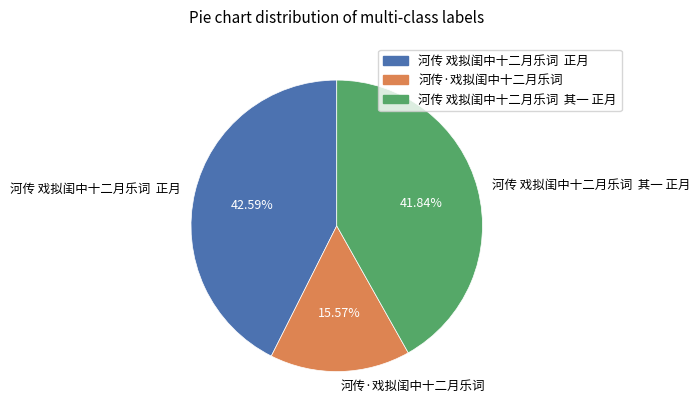

Is there a majority slice in this chart?

No